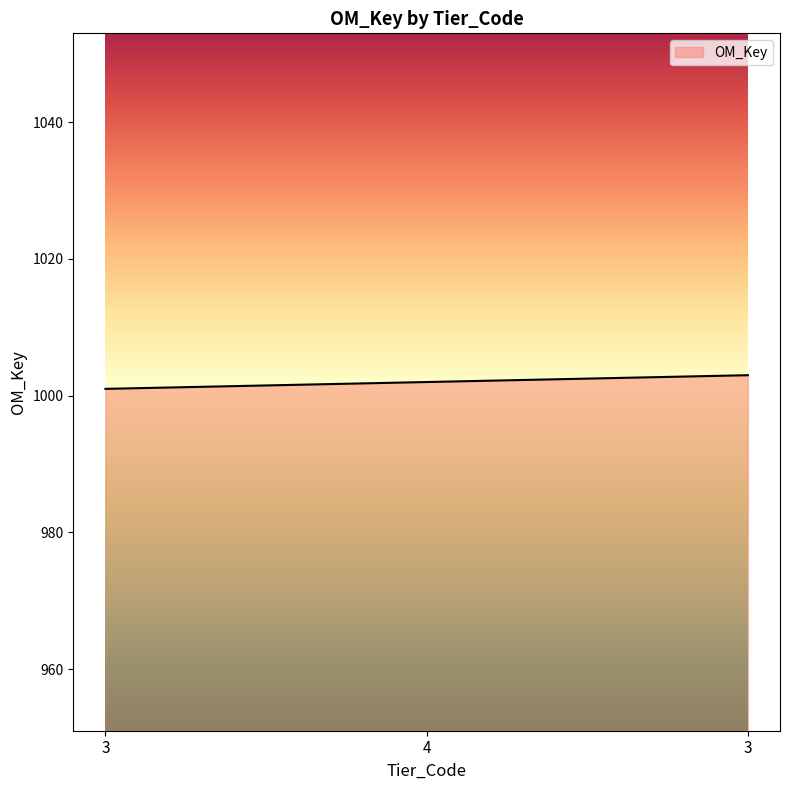

What is the label of the 2nd point from the left?

4